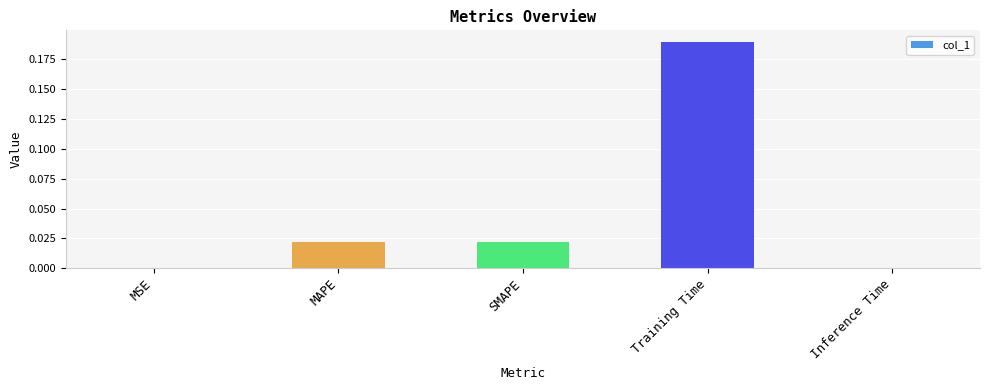

How many data points does each series have?

5